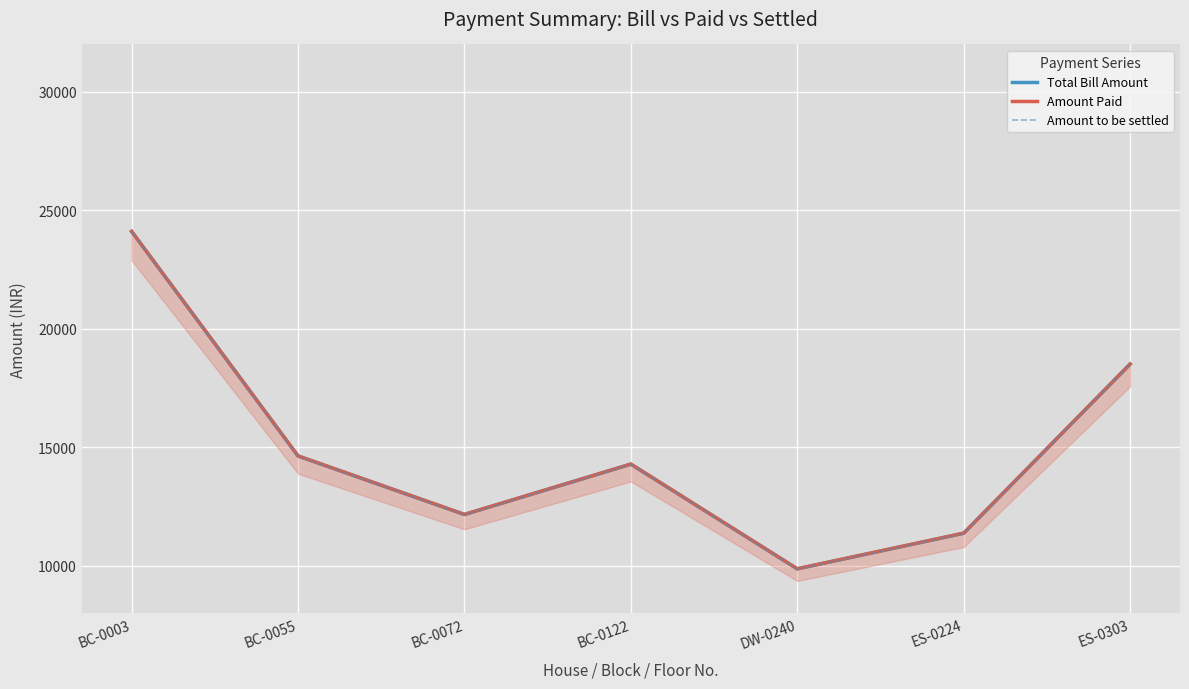

Which category has the lowest value across all series?

DW-0240